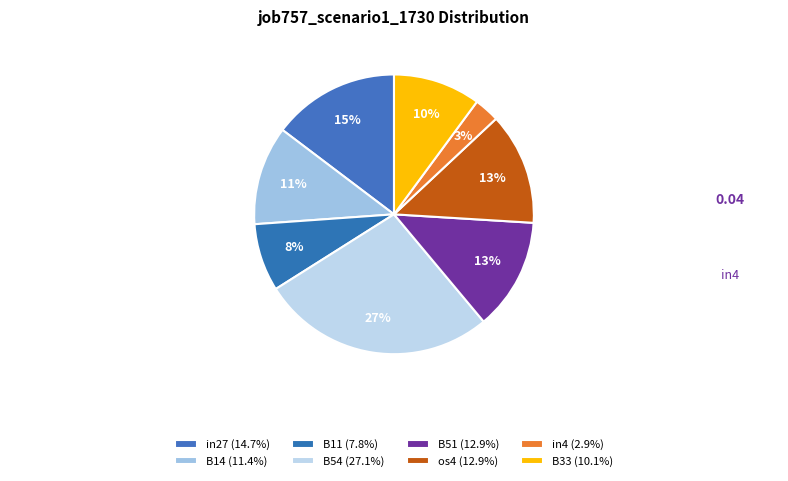

How many slices are in this pie chart?

8